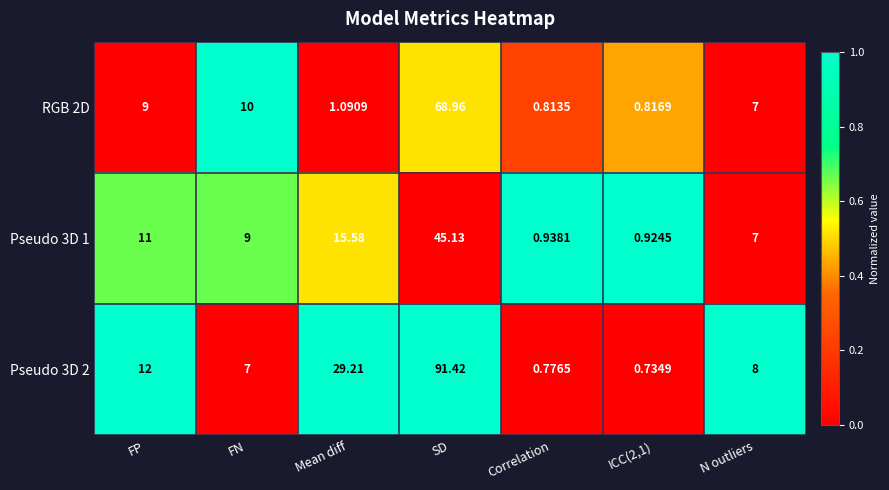

Which category has the lowest value in the RGB 2D series?

Correlation